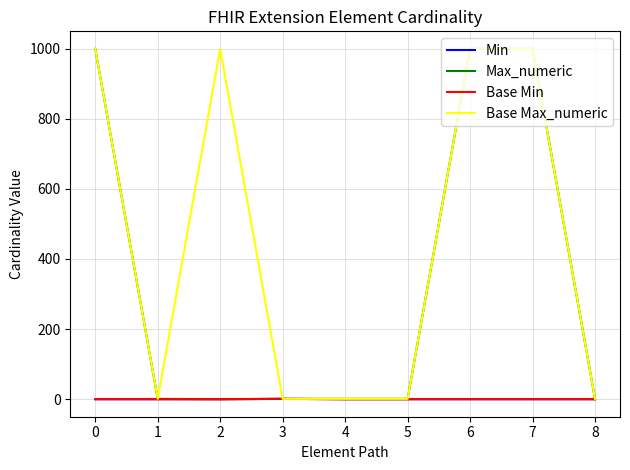

At how many categories does at least one series exceed 290?

4